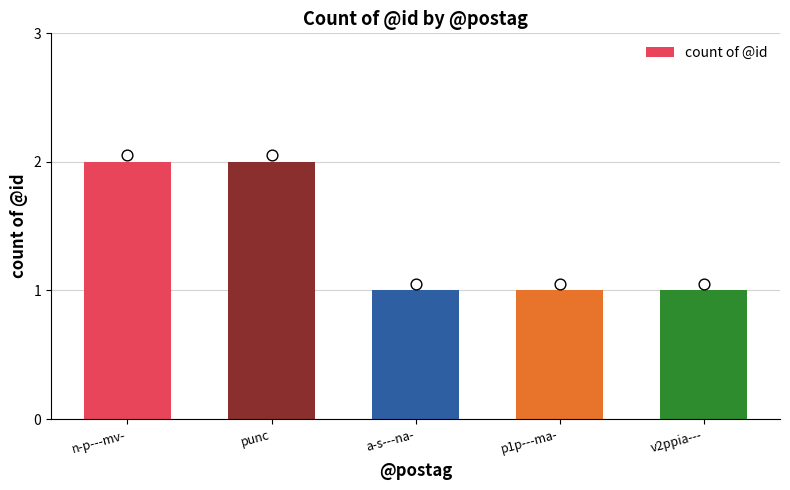

Approximately how many times larger is the value at punc compared to p1p---ma-?

2.0